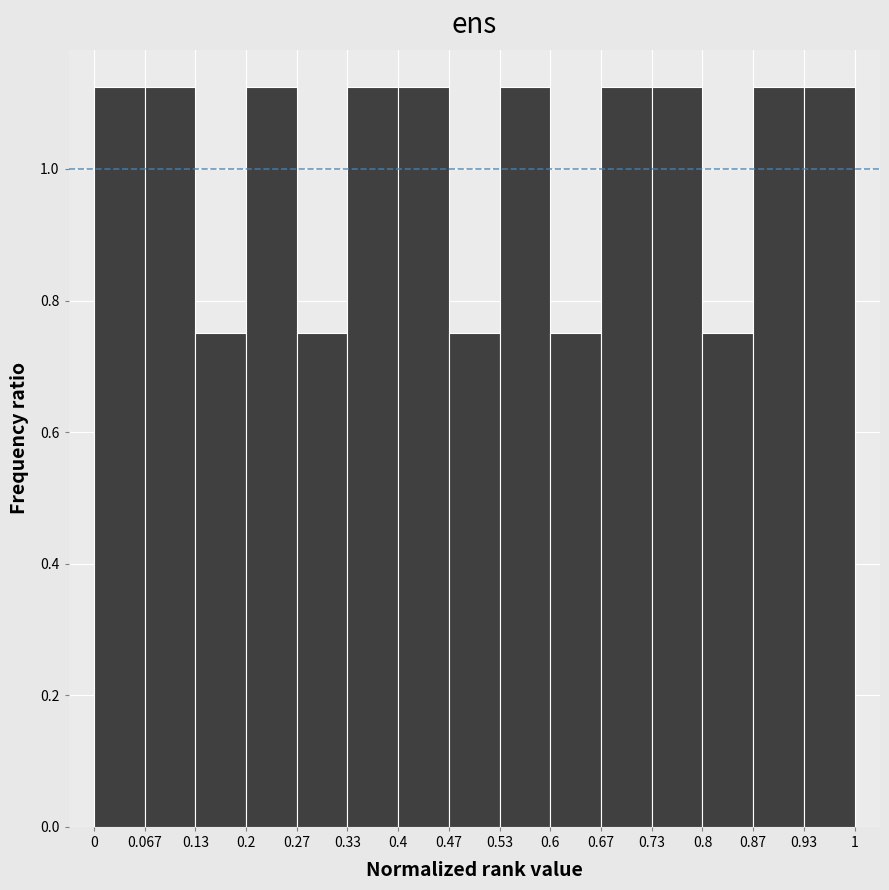

How tall is the bar that spans 0.33 to 0.4 on the x-axis? The values are not printed on the chart, so give them approximately, as read against the axis.

1.12